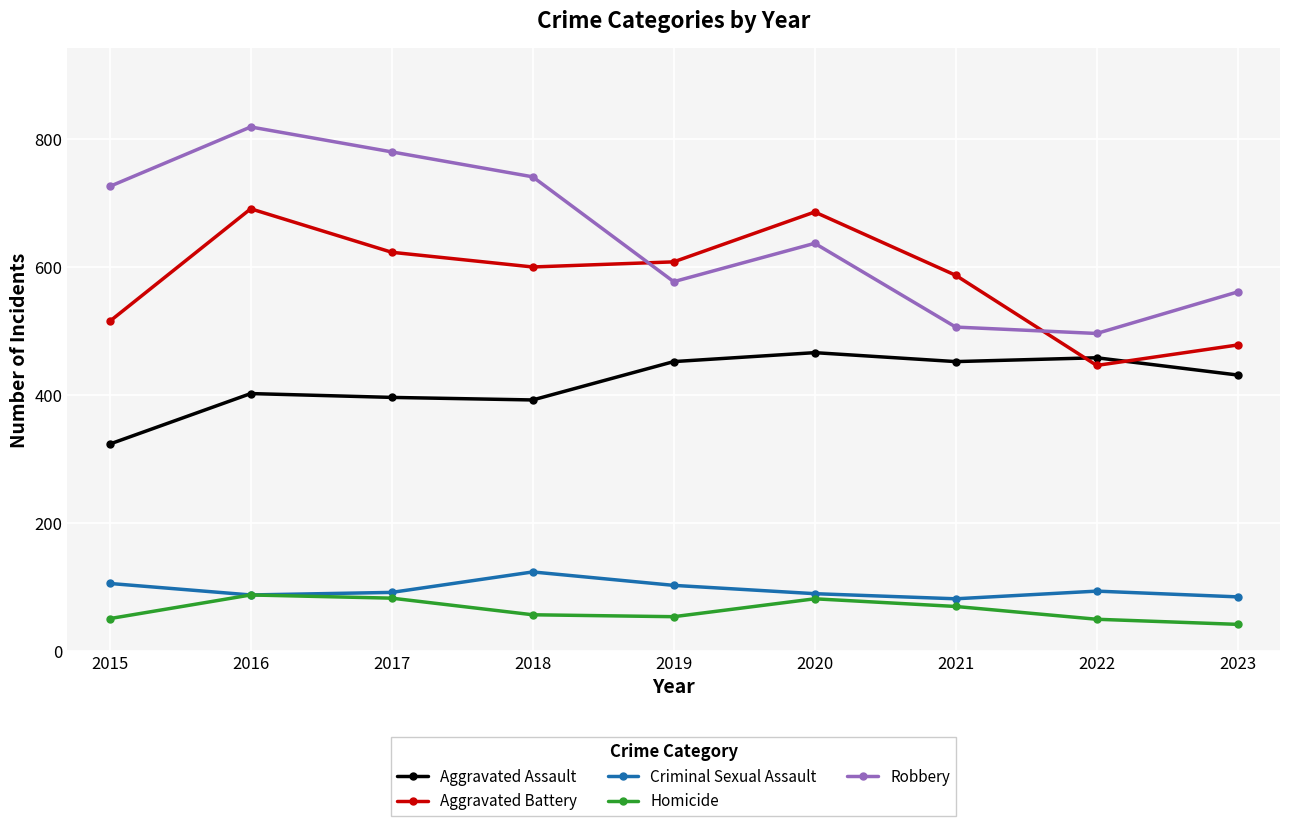

At 2019, list the series in order from smallest to largest.

Homicide, Criminal Sexual Assault, Aggravated Assault, Robbery, Aggravated Battery